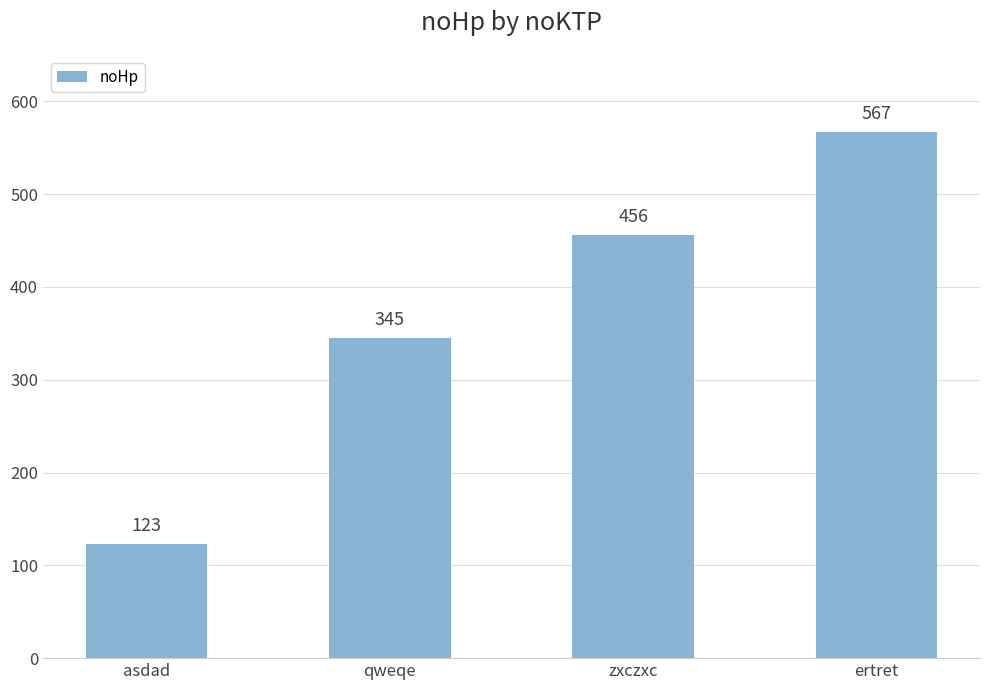

Does the chart contain stacked bars?

No